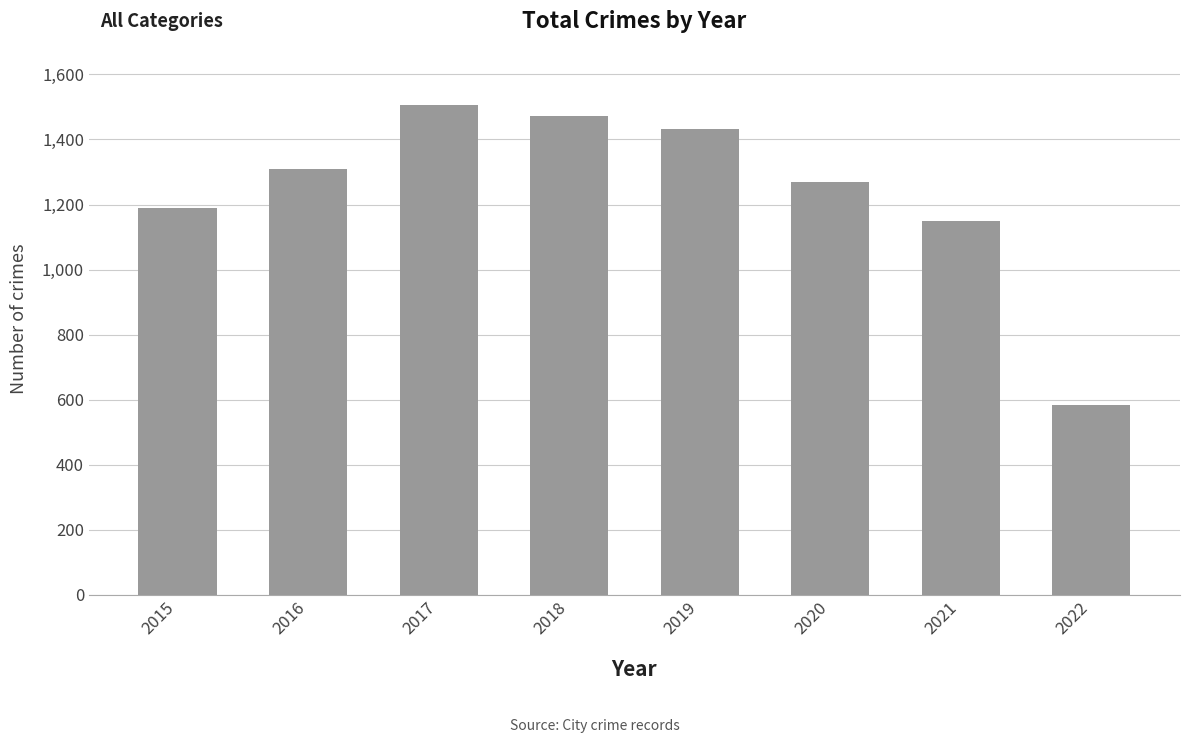

Between 2020 and 2017, which is larger?

2017